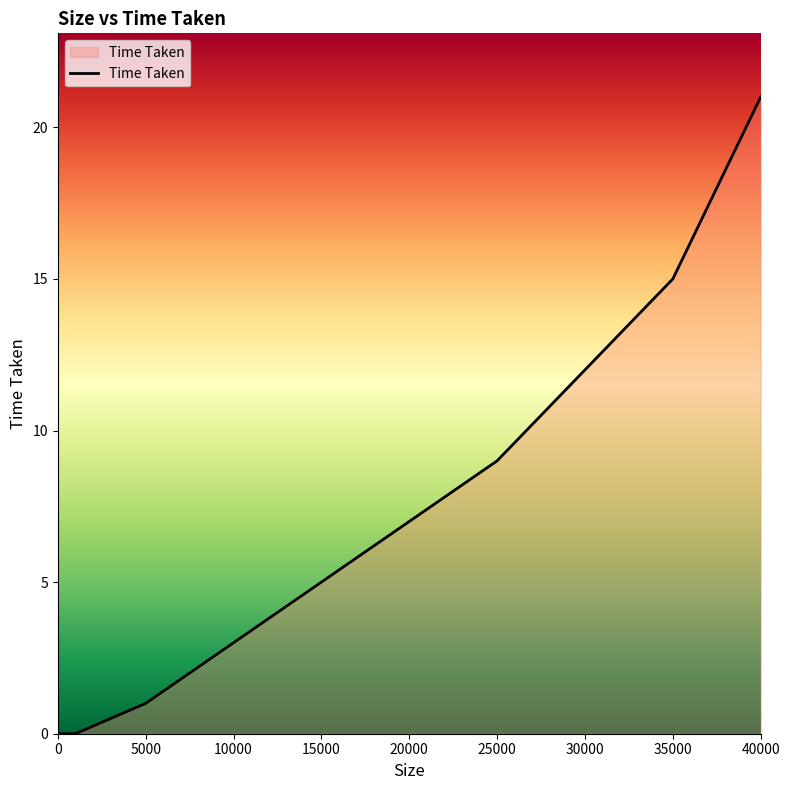

What is the maximum value shown in the chart?

21